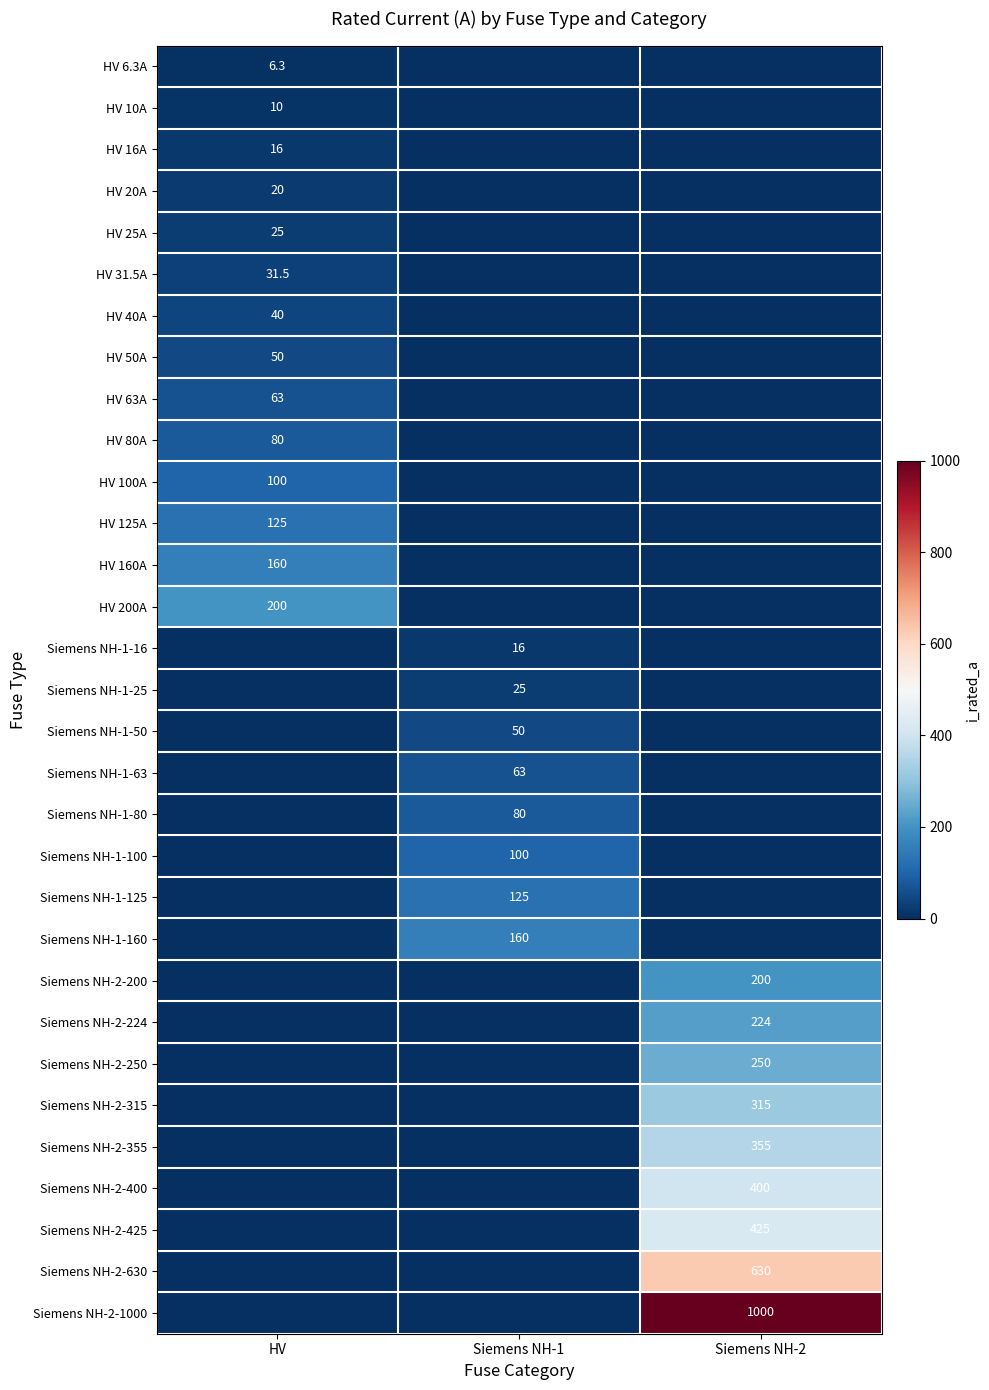

Which label corresponds to the largest value in the chart?

Siemens NH-2